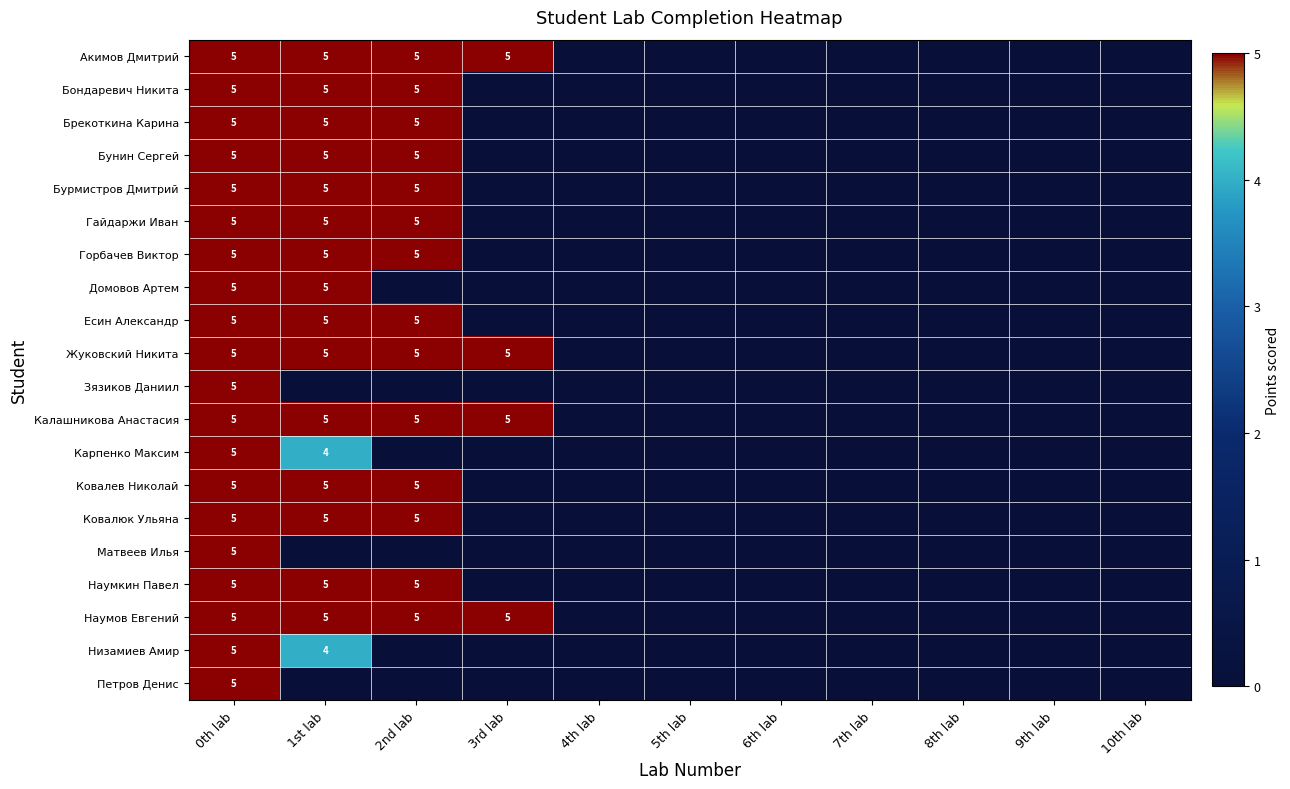

How many Наумкин Павел values are between 0 and 5?

11